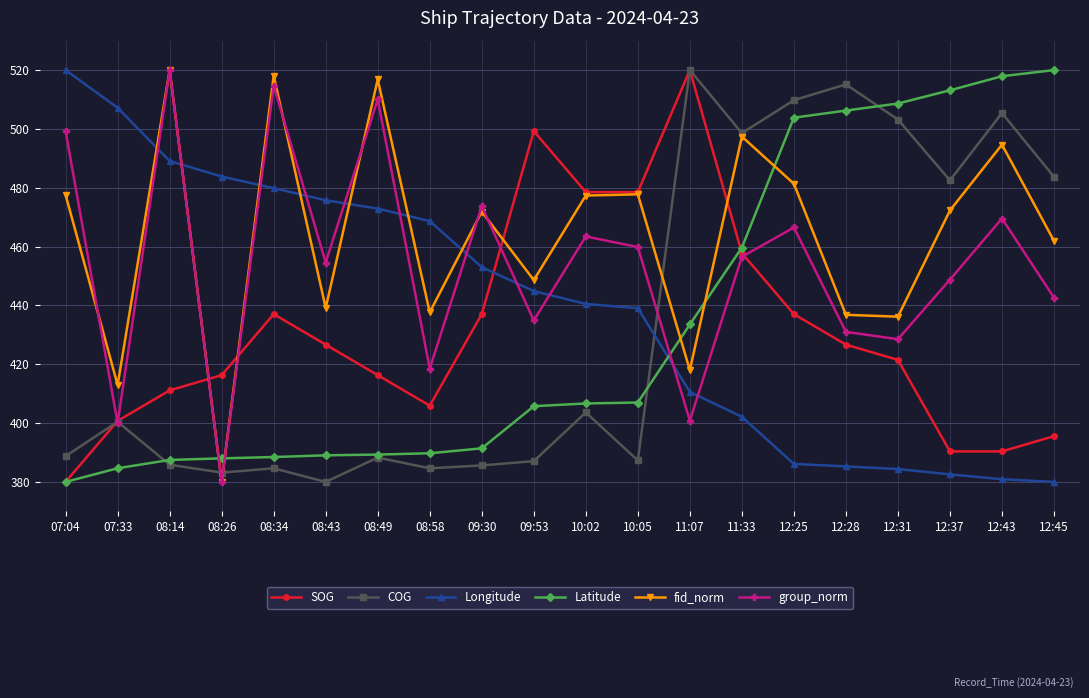

At which category is the sum across all series the highest?

12:25